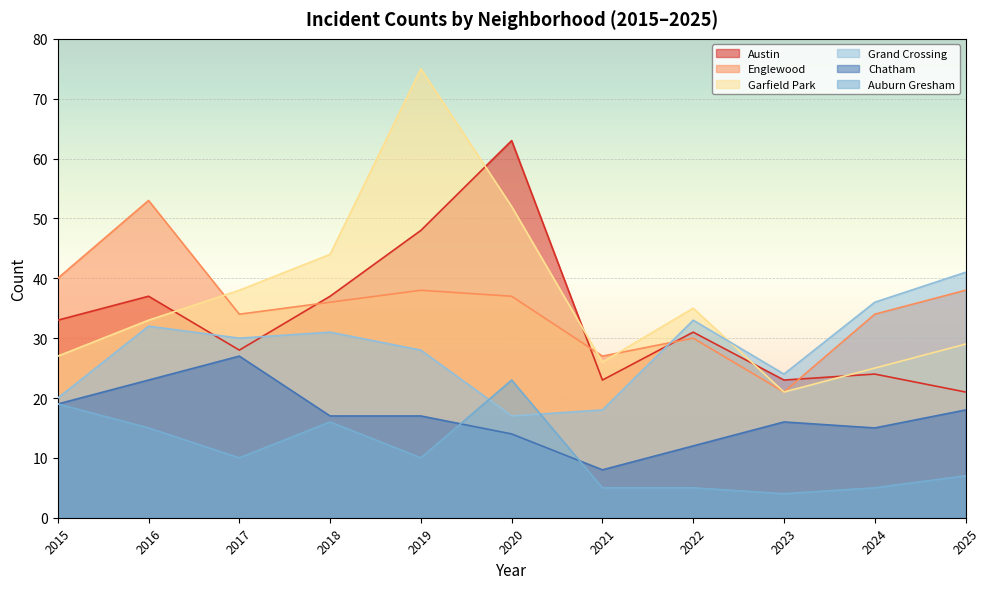

After their last crossing, which series has the higher values: Englewood or Garfield Park?

Garfield Park